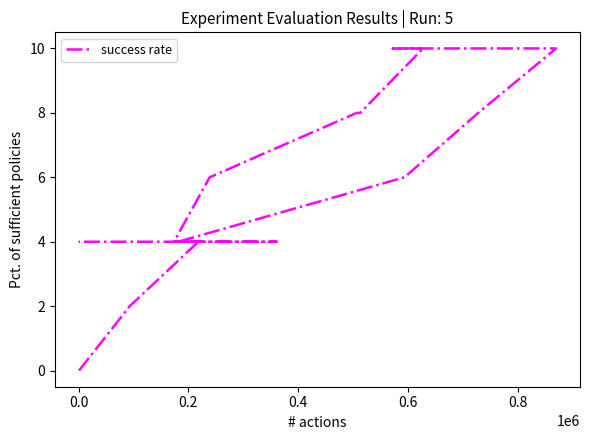

Is this an area chart (filled region under the line)?

No